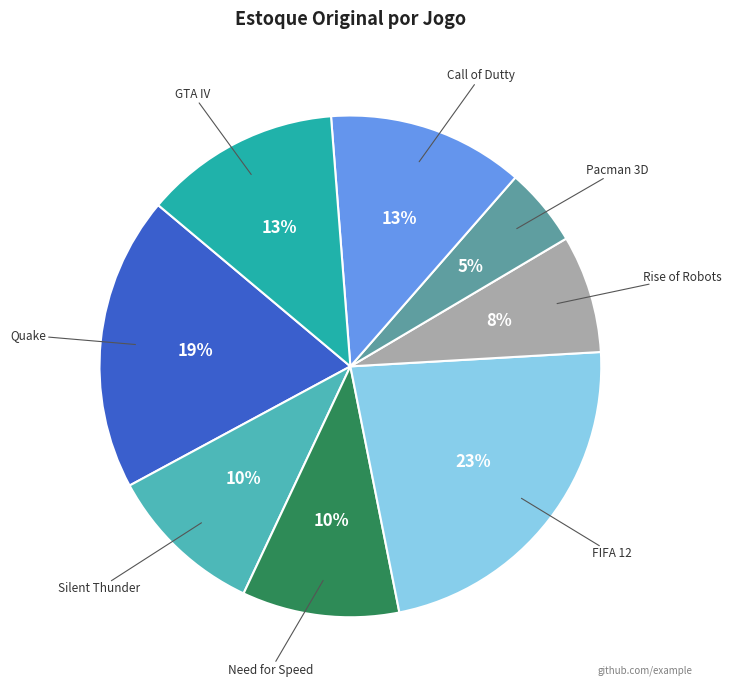

How many slices are in this pie chart?

8